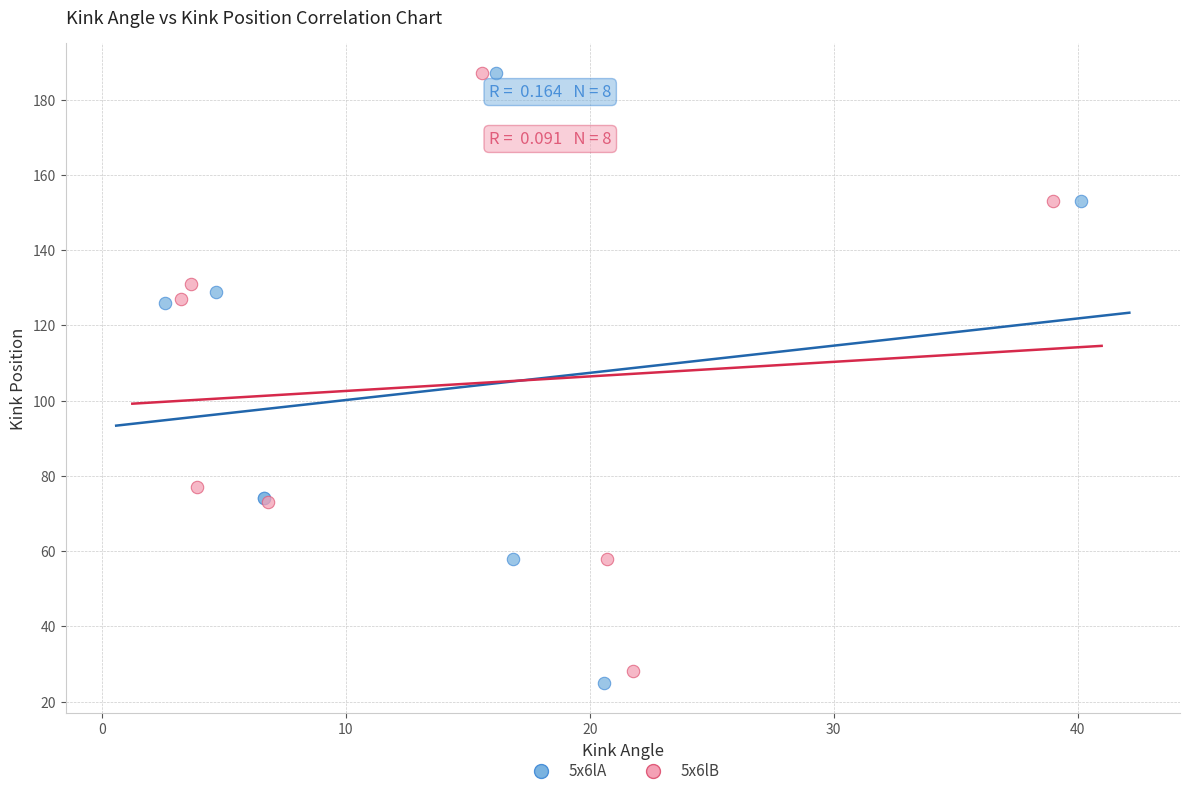

Which series has the largest Y range (max minus min)?

5x6lA